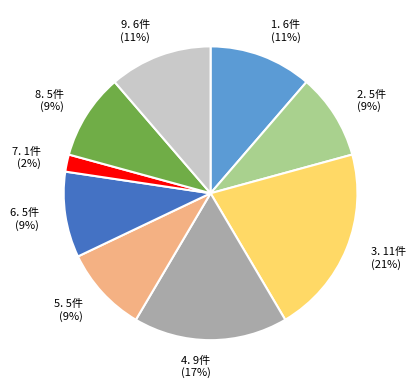

Does 4. 9件 (17%) represent more than half of the total?

No